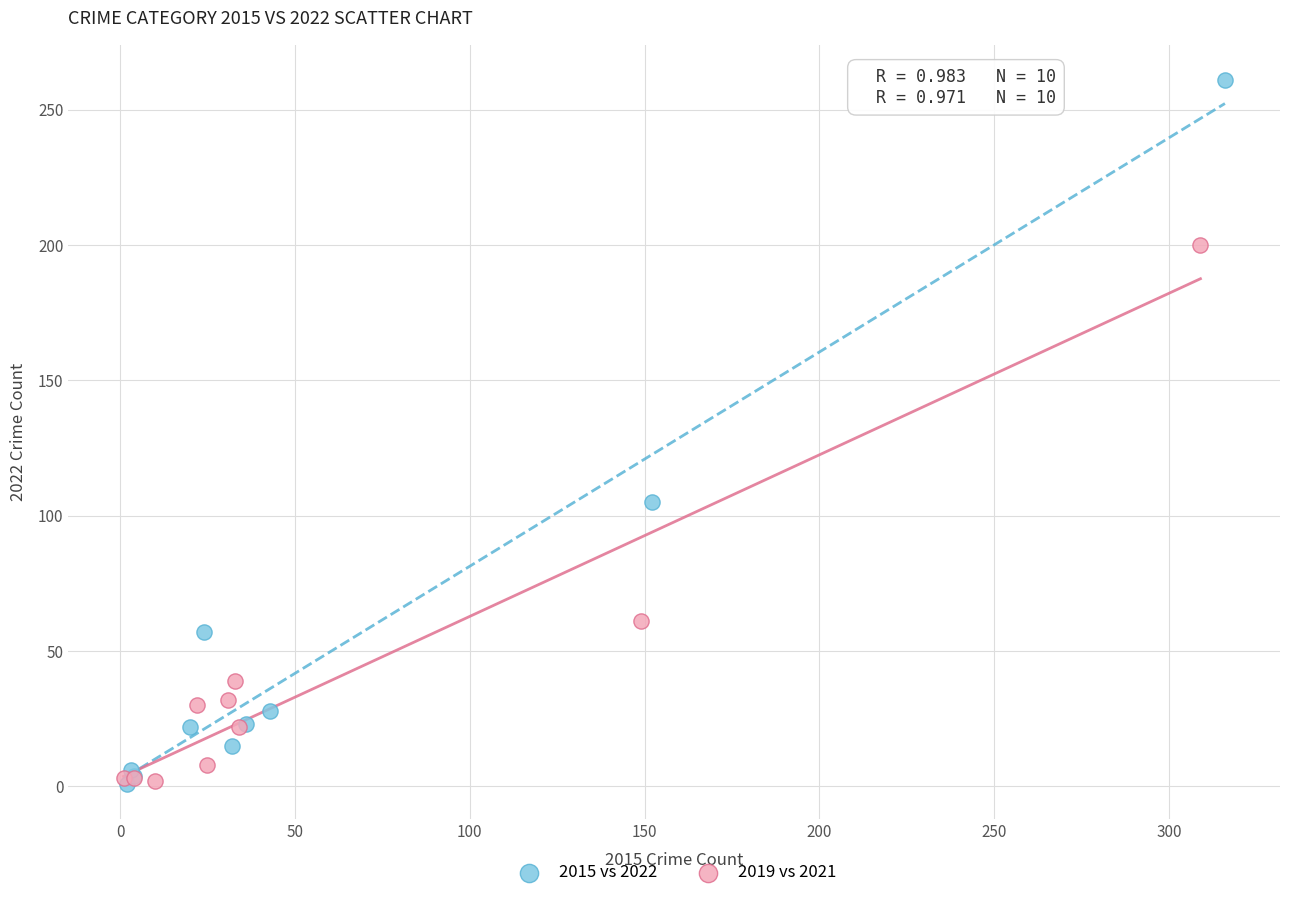

Which series contains the highest Y value?

2015 vs 2022